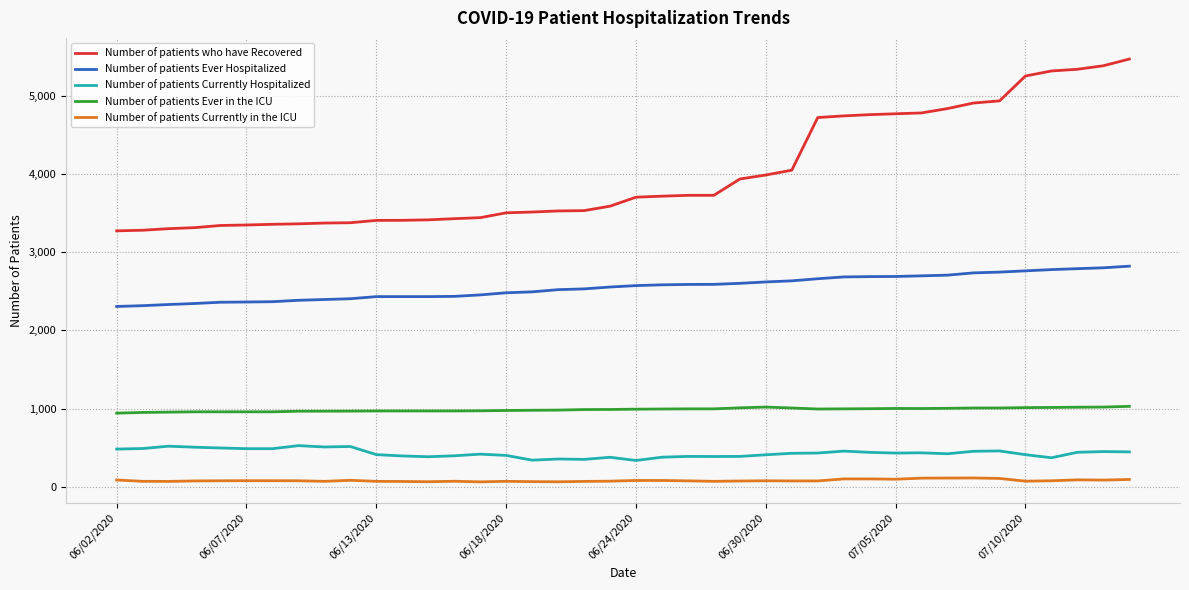

Which series has the widest spread of values?

Number of patients who have Recovered